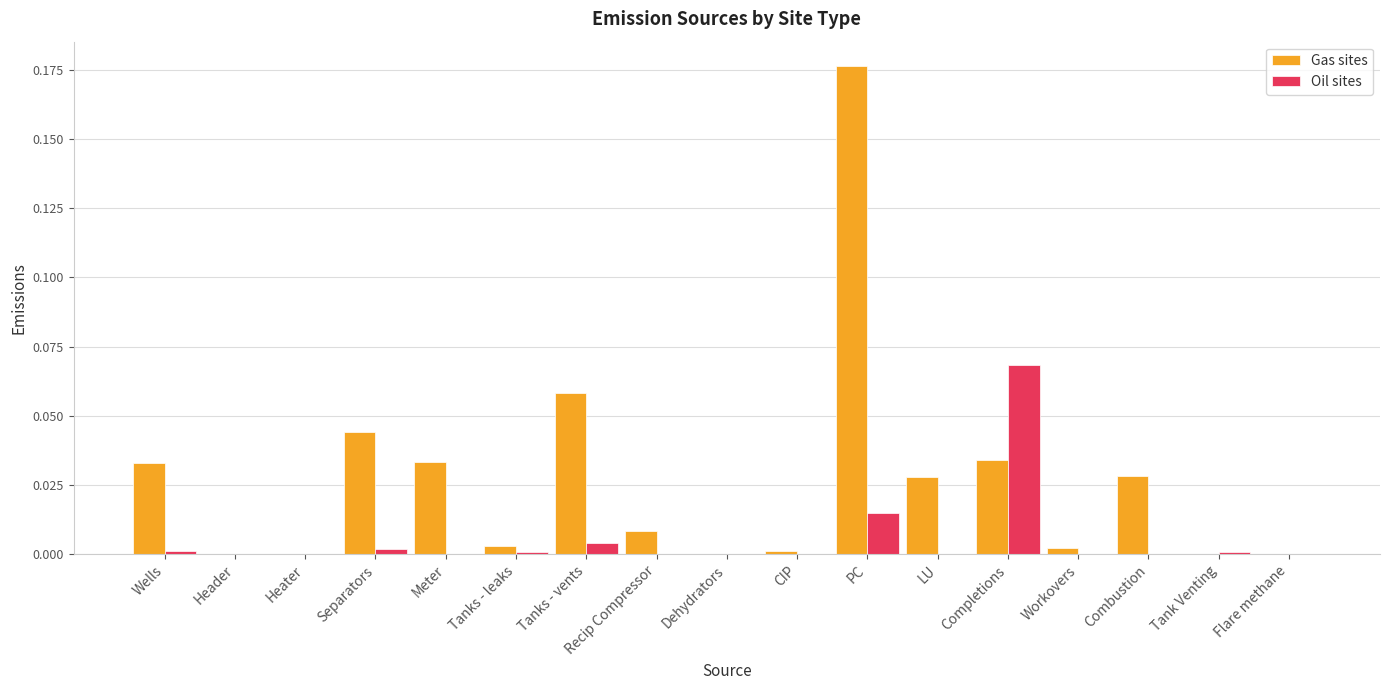

At which label does Oil sites reach its peak?

Completions